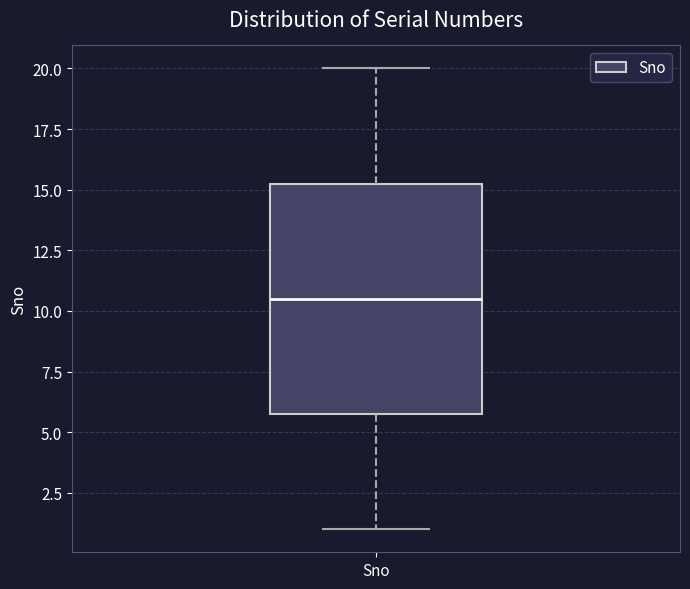

Transcribe this box plot: give where the median line is, the range the box spans, and where the two whiskers end, as read against the y-axis. The values are not printed on the chart, so give them approximately, as read against the axis.

median 10.5, box 6.0 to 15.5, whiskers 1.0 to 20.0